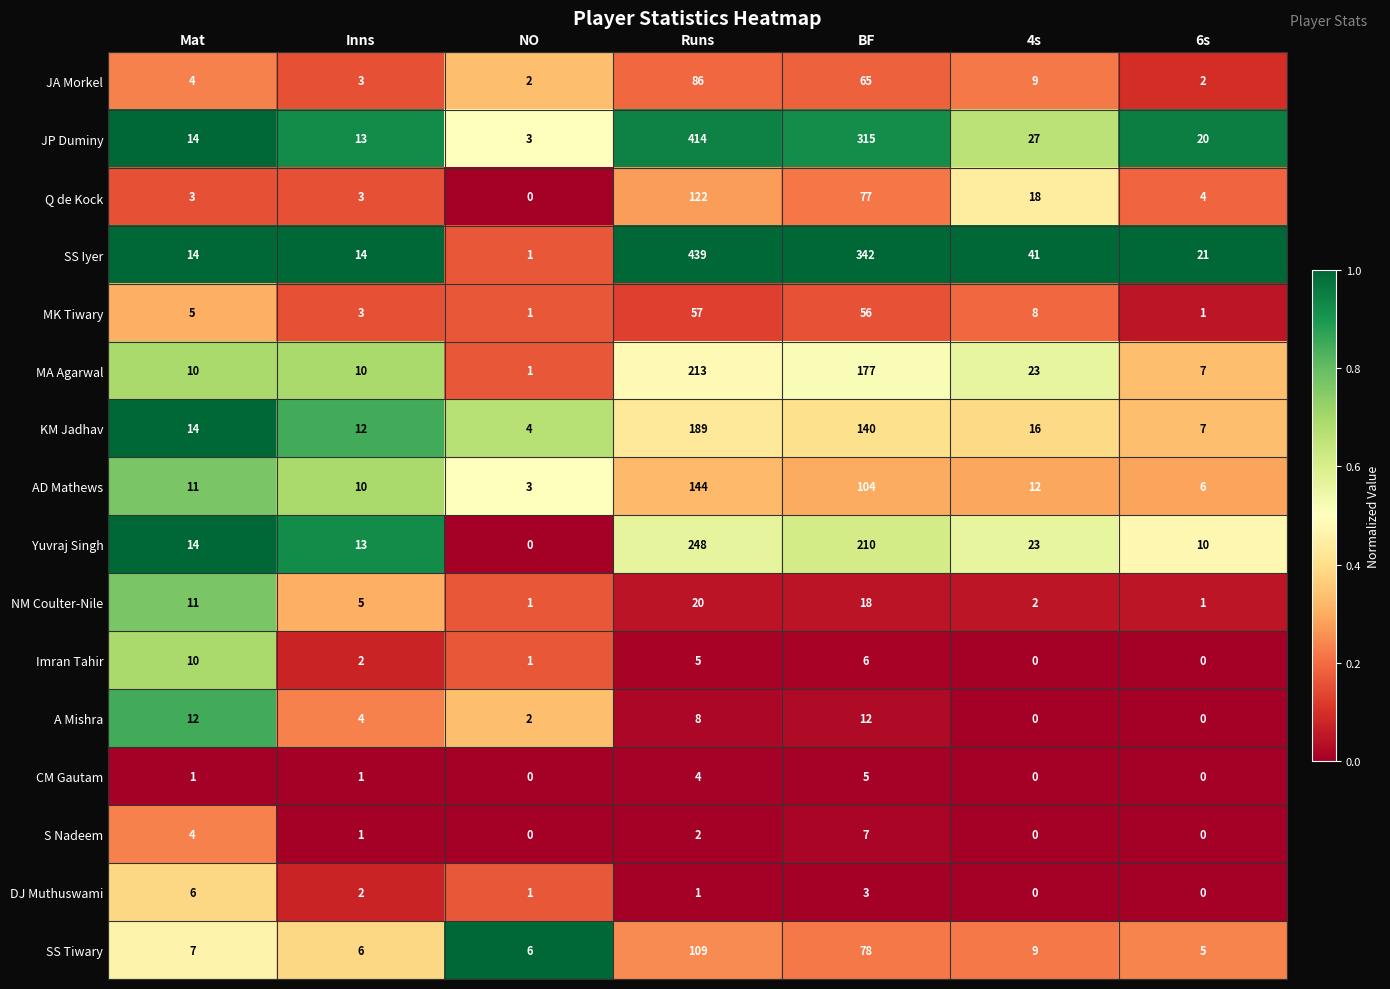

How many series are shown in this chart?

16